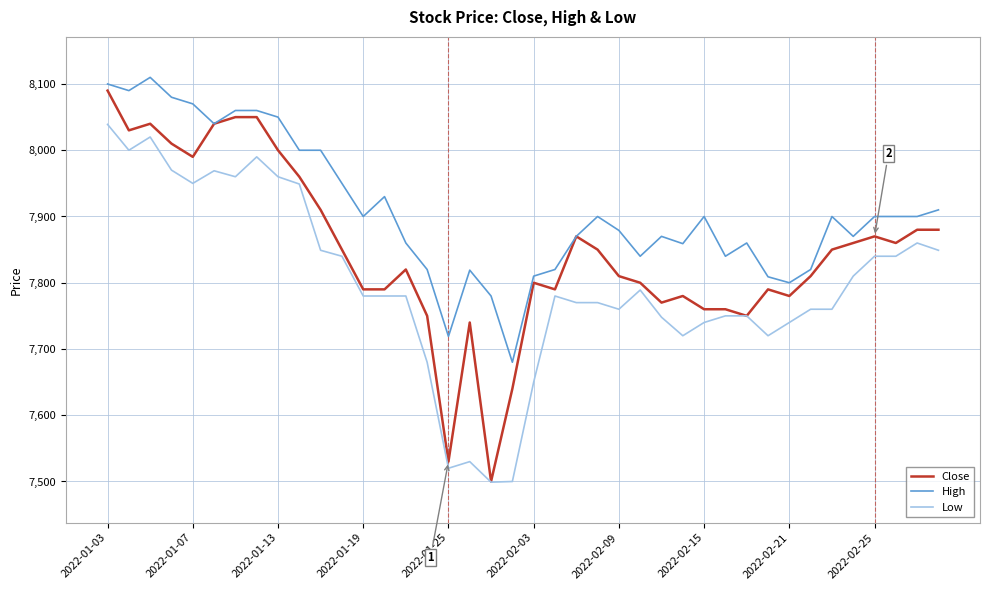

Rank the series by their average value, from lowest to highest.

Low, Close, High